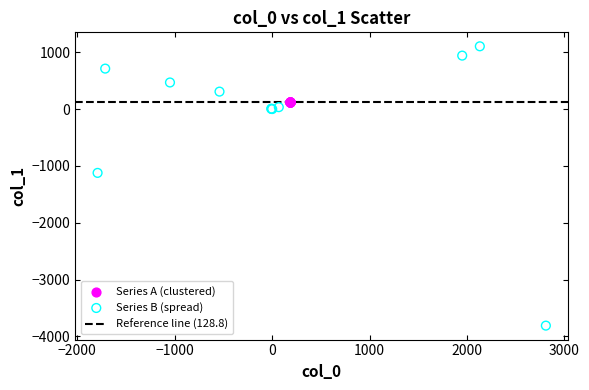

Which series reaches the minimum Y coordinate?

Series B (spread)